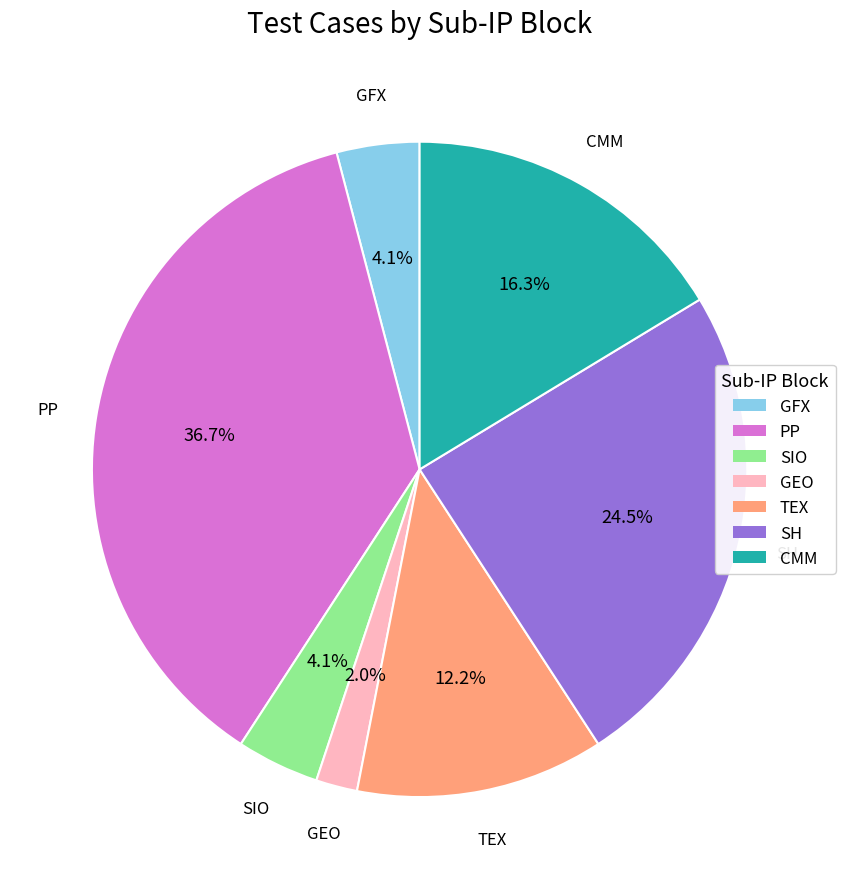

How many segments does this pie chart have?

7